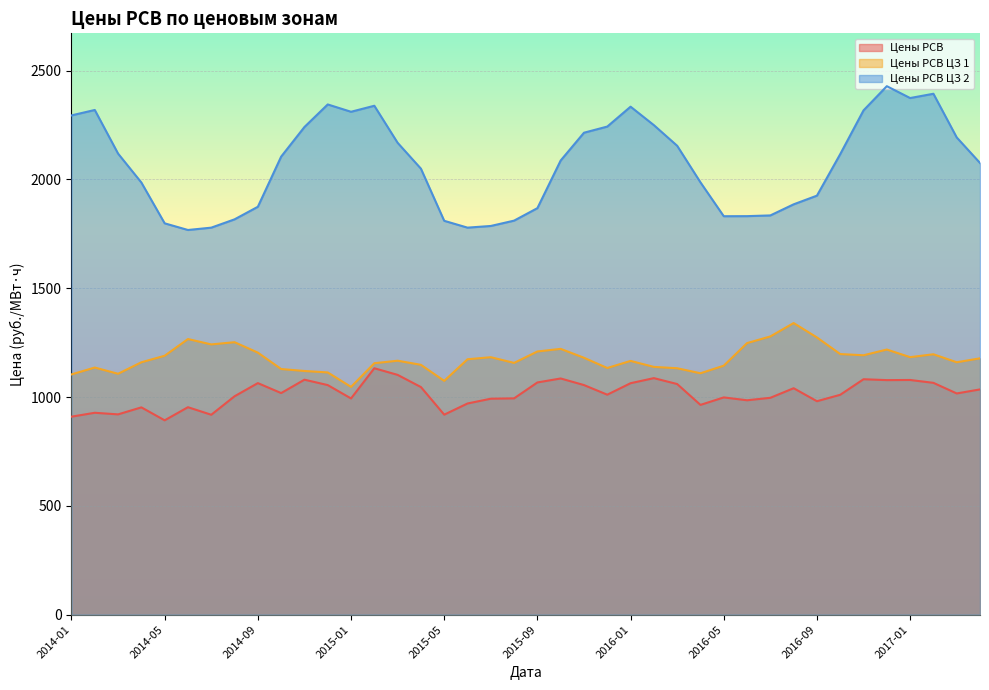

Between 2015-04 and 2015-09, which series saw the biggest shift?

Цены РСВ ЦЗ 2